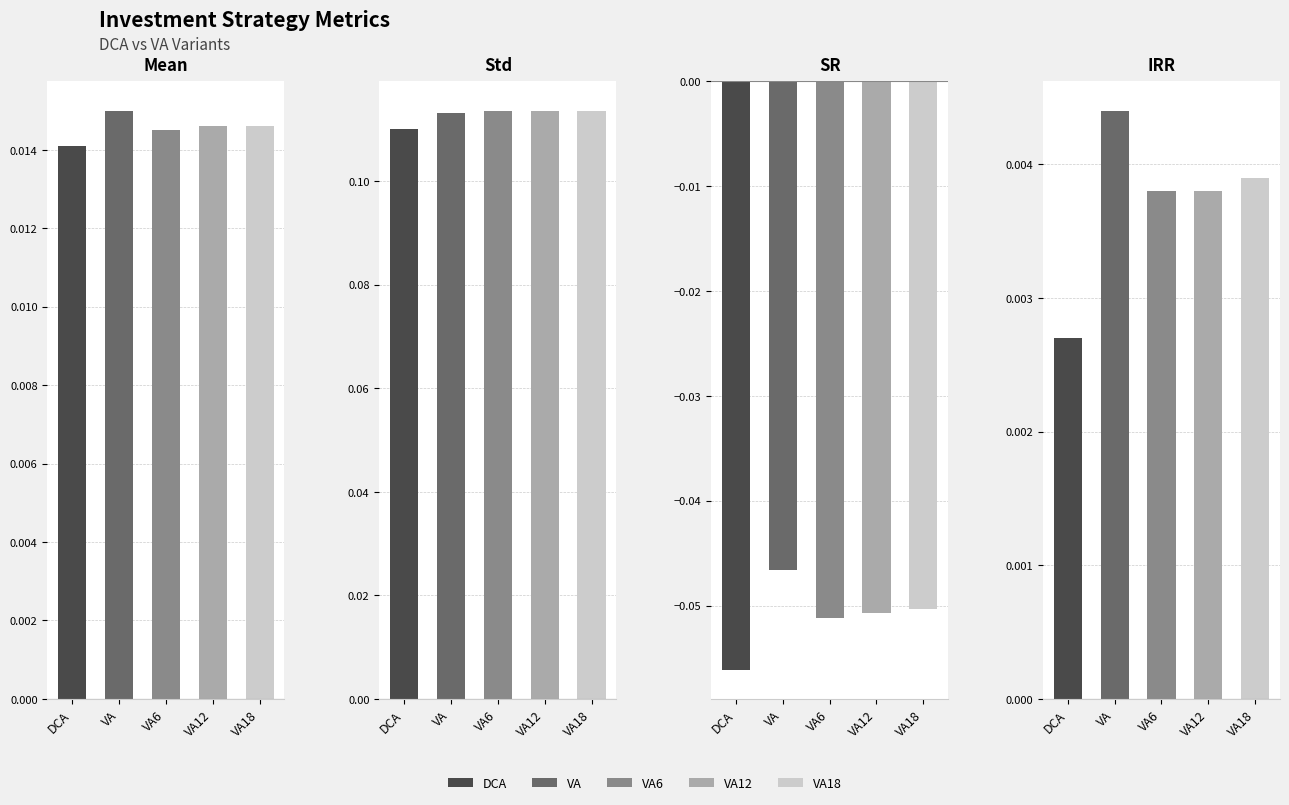

At which label does VA reach its minimum?

SR